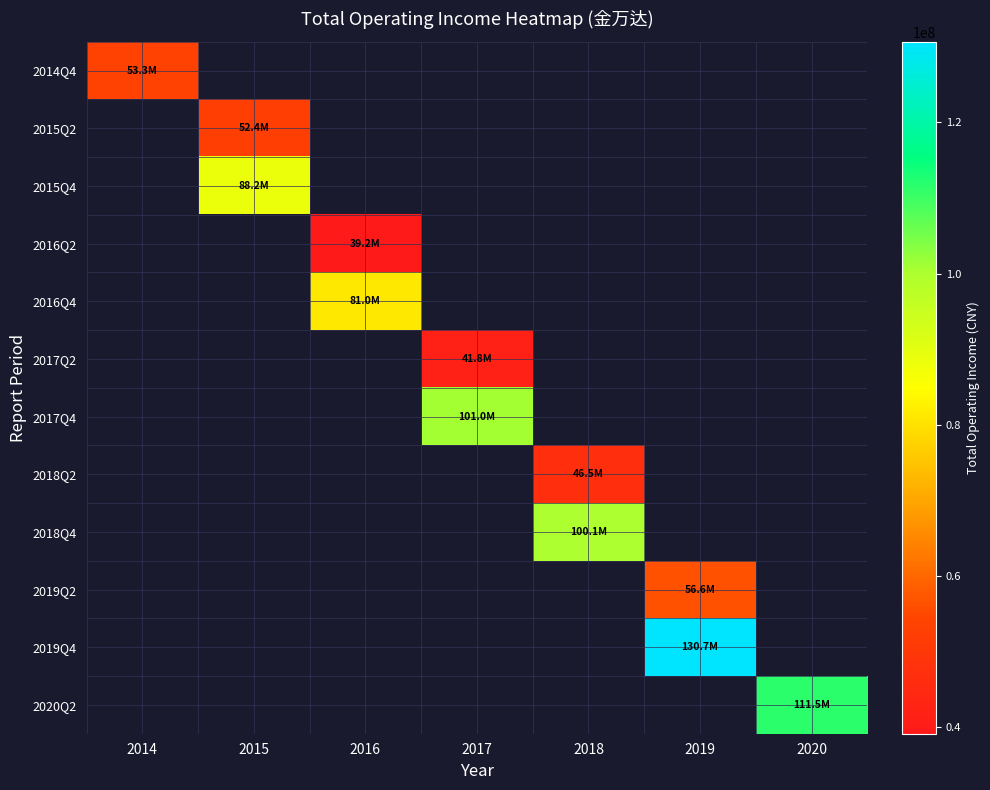

Between 2015 and 2017, which is larger?

2017